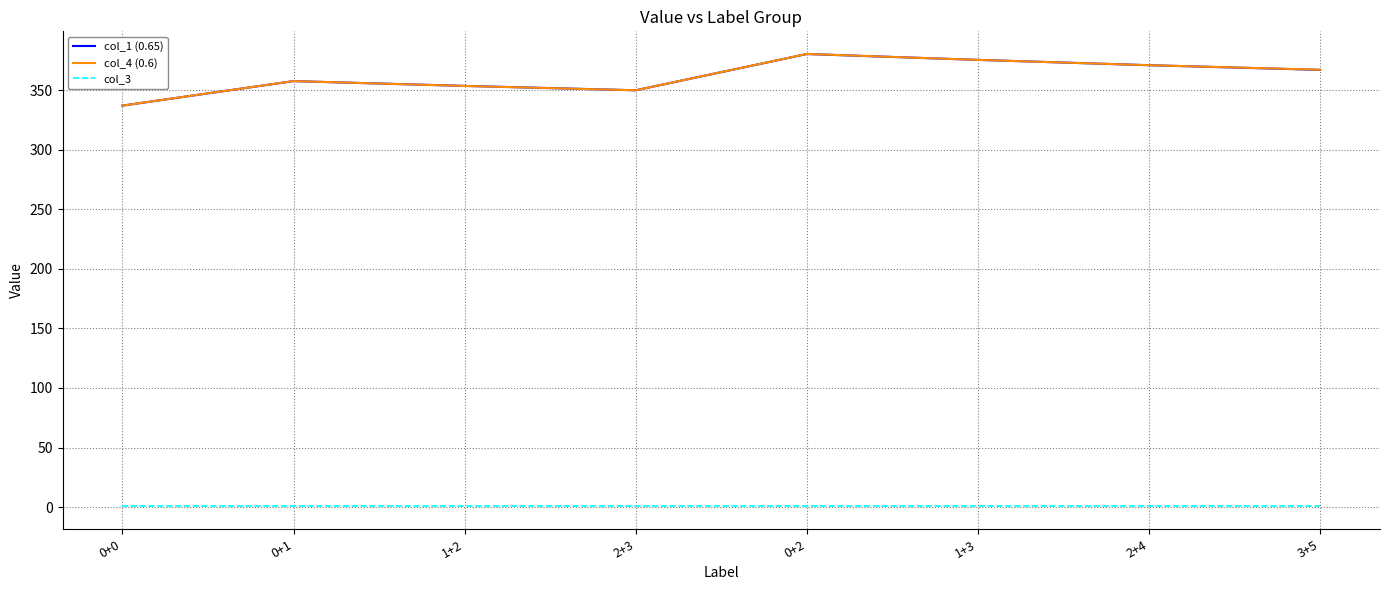

Which series has the widest spread of values?

col_4 (0.6)